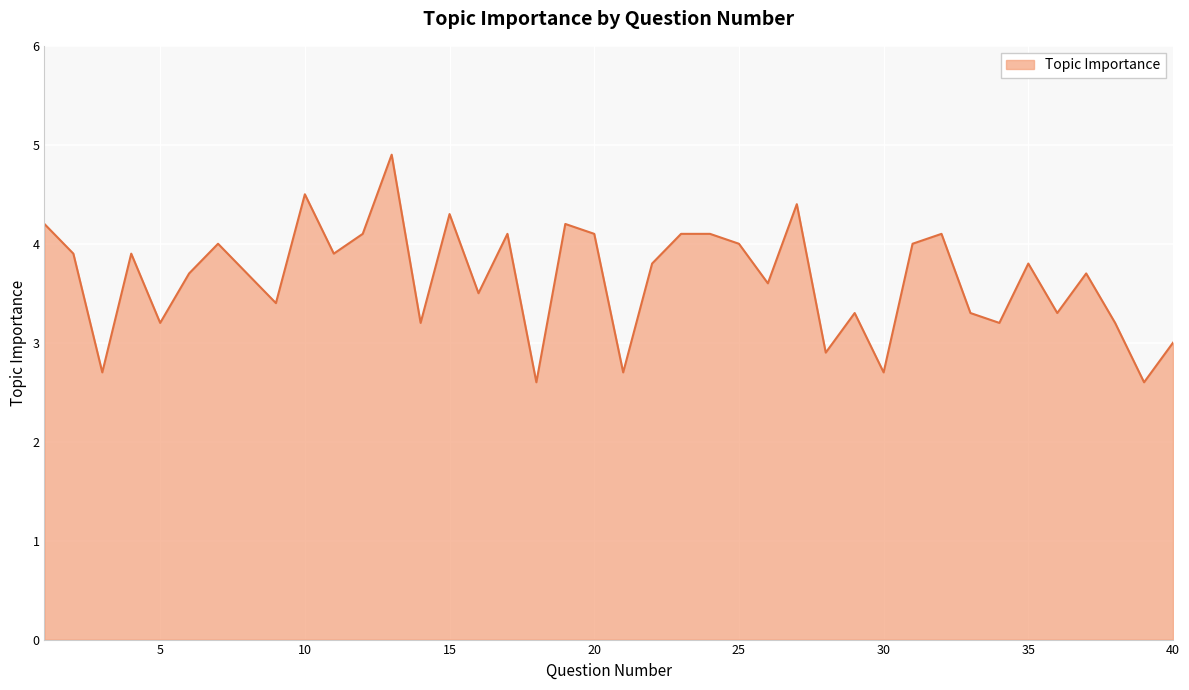

What is the greatest value displayed?

4.9